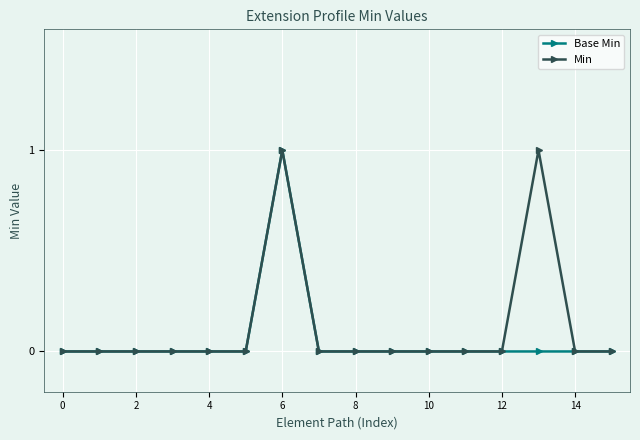

At how many categories does at least one series exceed 0?

2